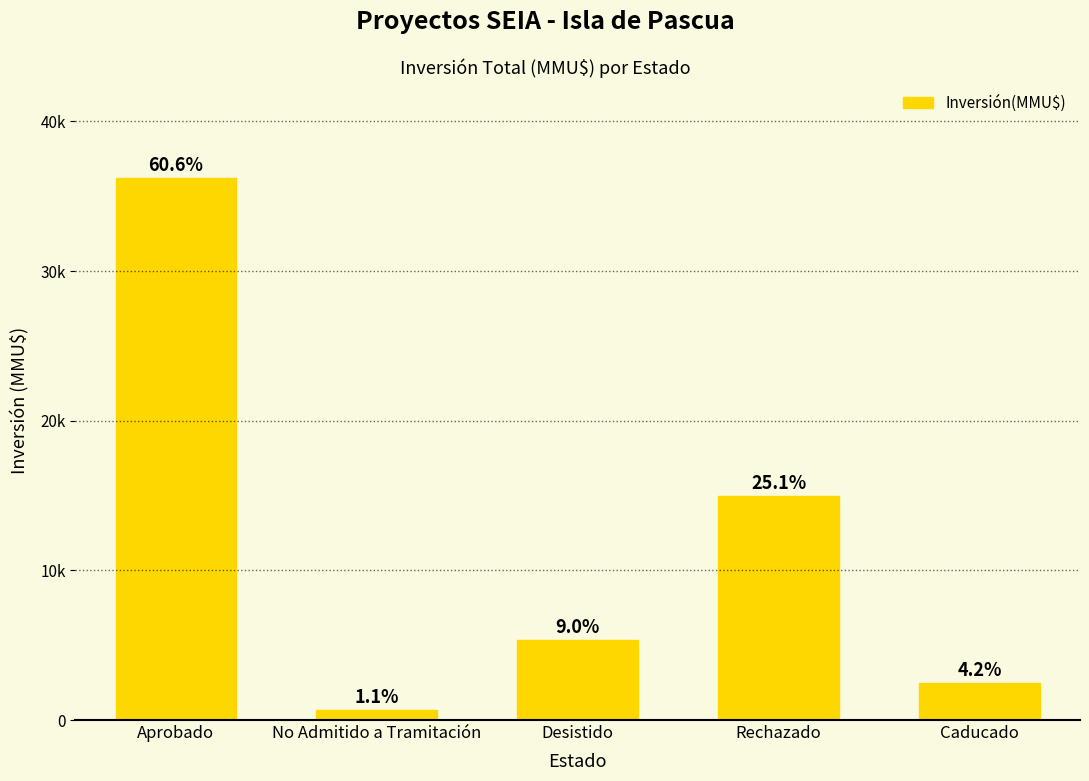

Reading left to right, extract all data points from this chart.

Aprobado=36182	No Admitido a Tramitación=640	Desistido=5355	Rechazado=15000	Caducado=2496